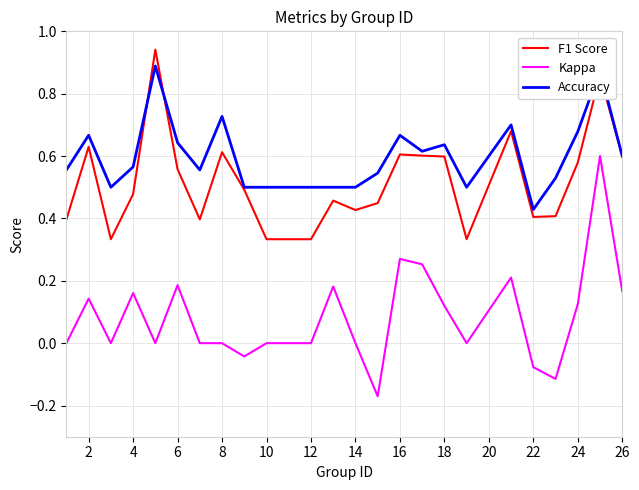

Rank the series by their maximum value, from highest to lowest.

F1 Score, Accuracy, Kappa